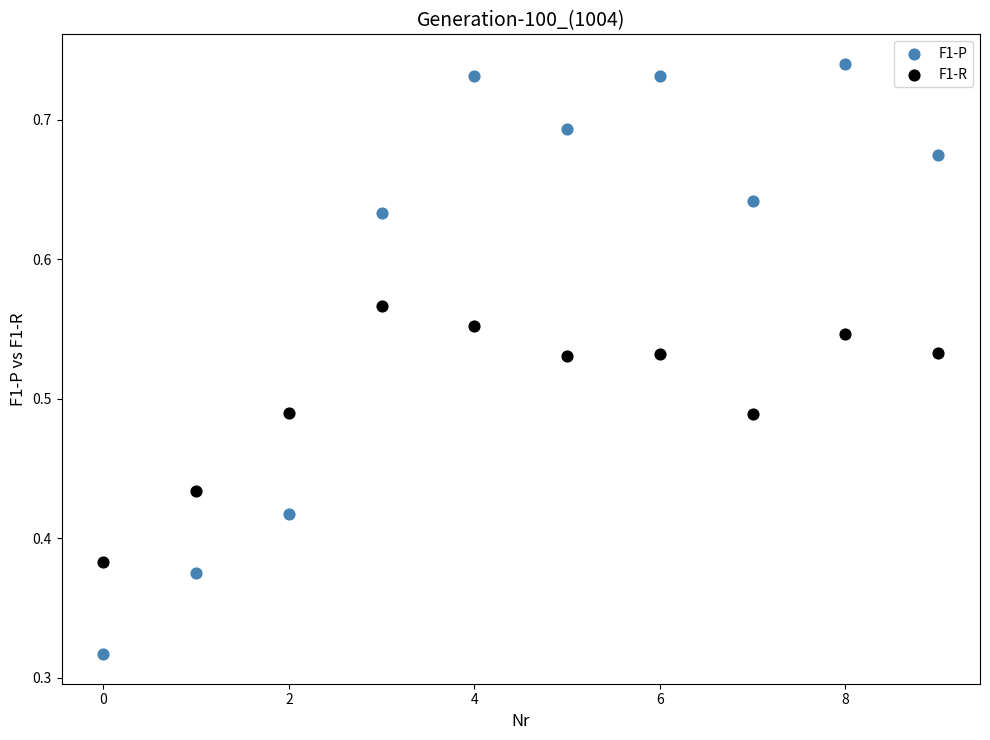

Which series contains the highest Y value?

F1-P